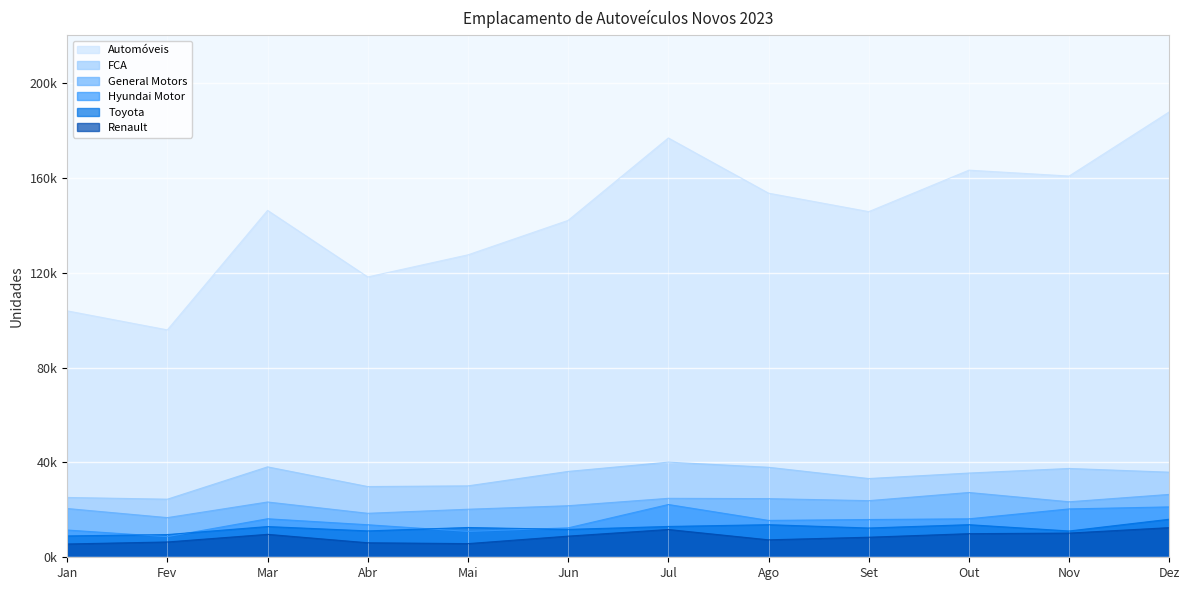

Which series has the largest range (max minus min)?

Automóveis